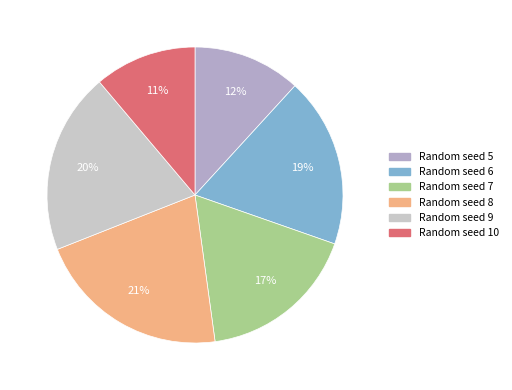

To the nearest percent, what is the average slice percentage?

17%